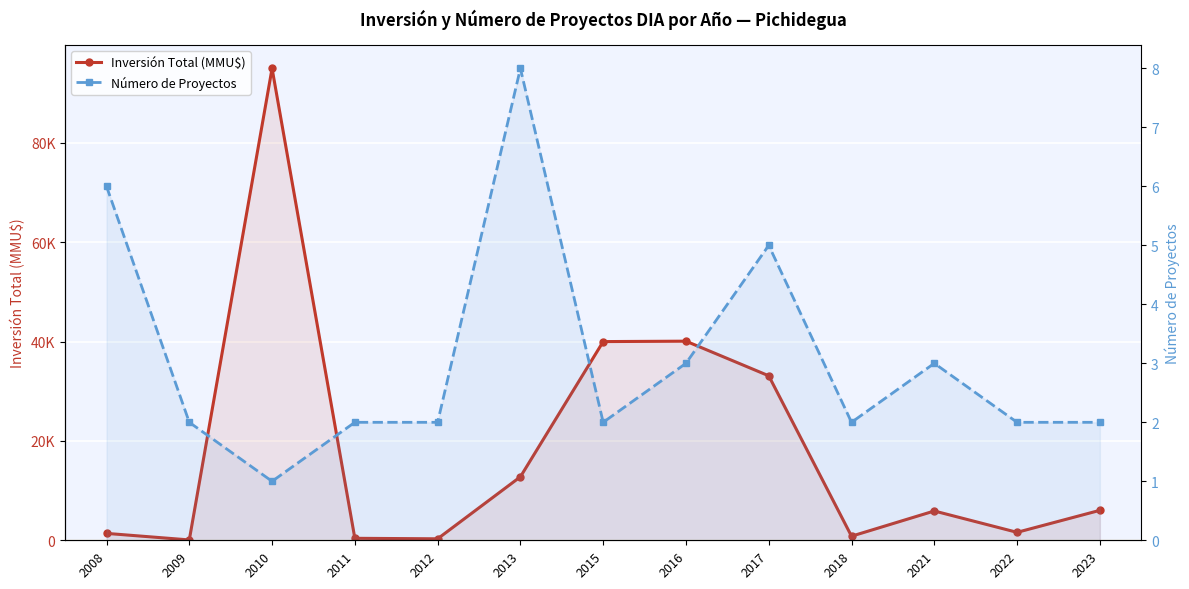

What is the spread (max minus min) of values at 2008?

1383